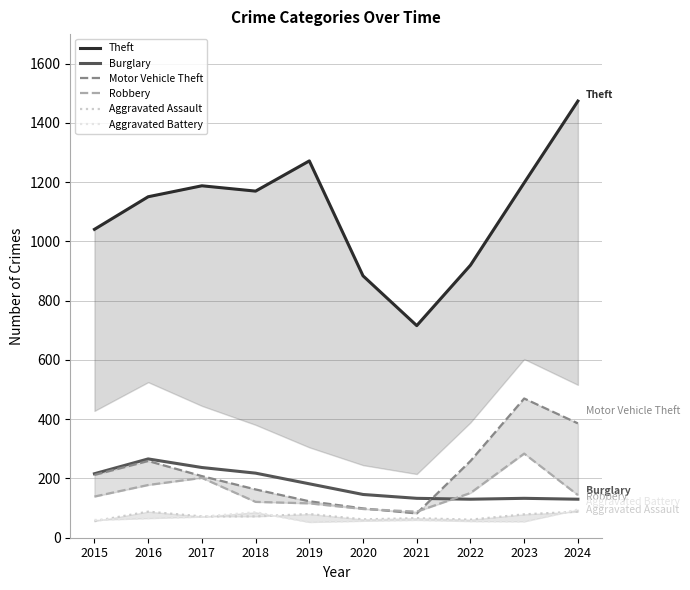

True or false: Aggravated Assault and Theft cross at least once.

False